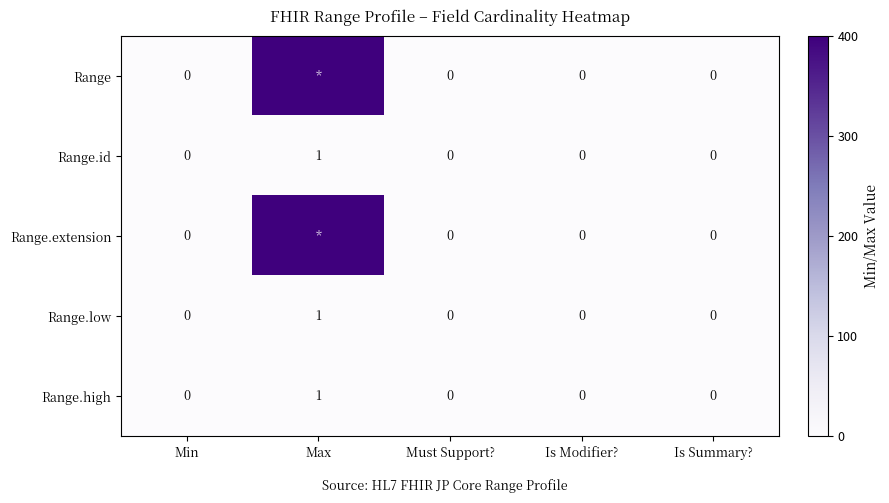

The value of Range.high at Must Support? is 0. True or false?

True